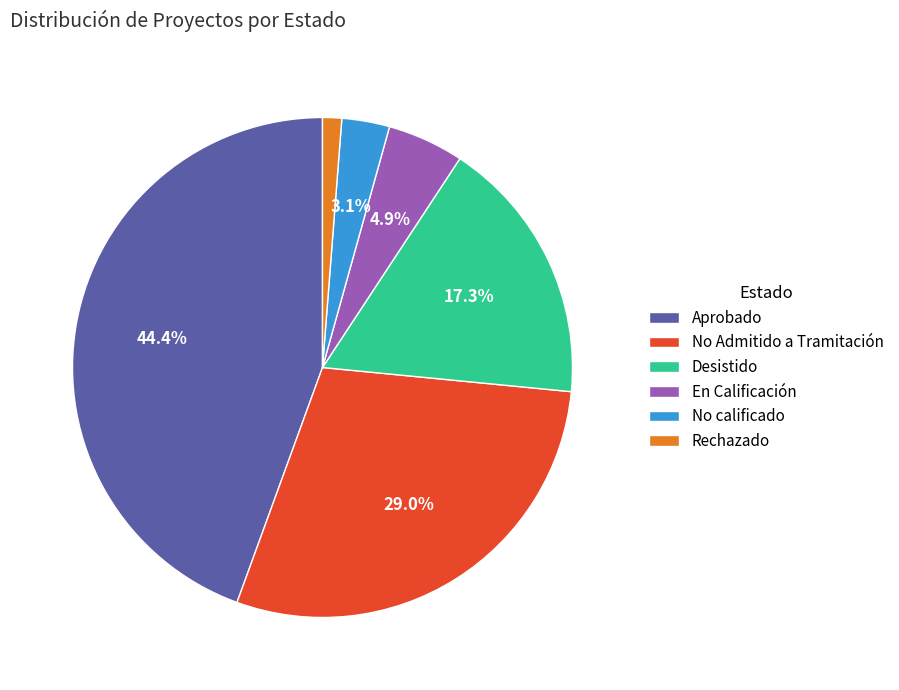

To the nearest percent, what portion does No Admitido a Tramitación represent?

29%